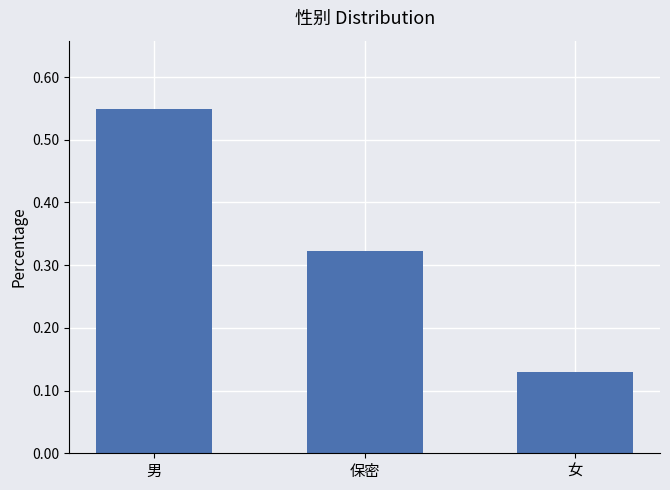

Count the values in the range 0 to 1.

3